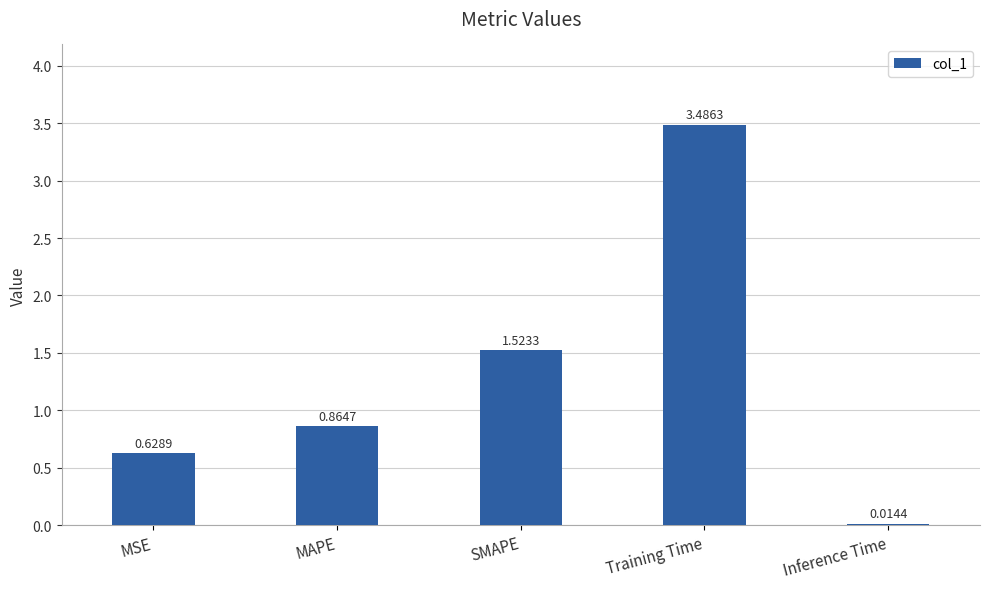

What is the change in value from MSE to MAPE?

+0.2